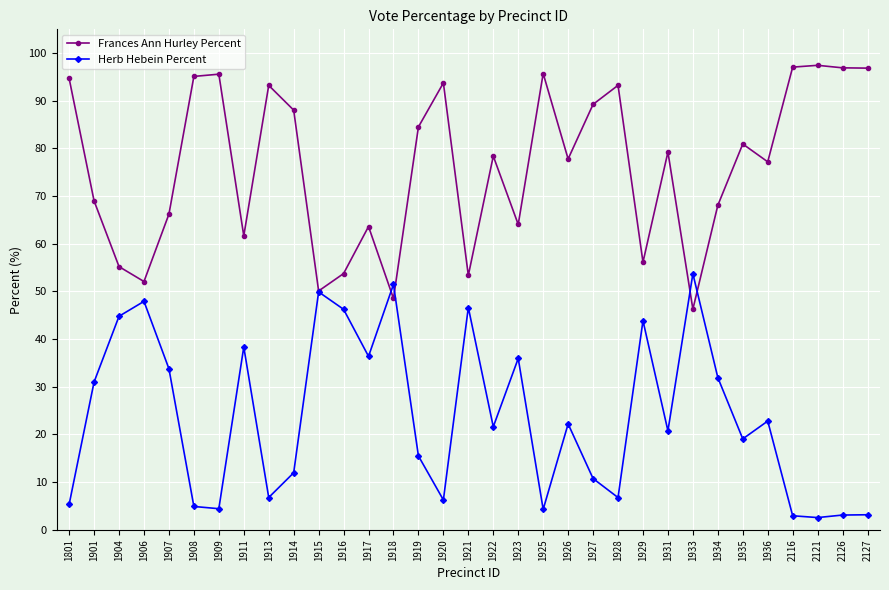

Is the value of Frances Ann Hurley Percent at 1917 greater than the value of Herb Hebein Percent at 1921?

Yes